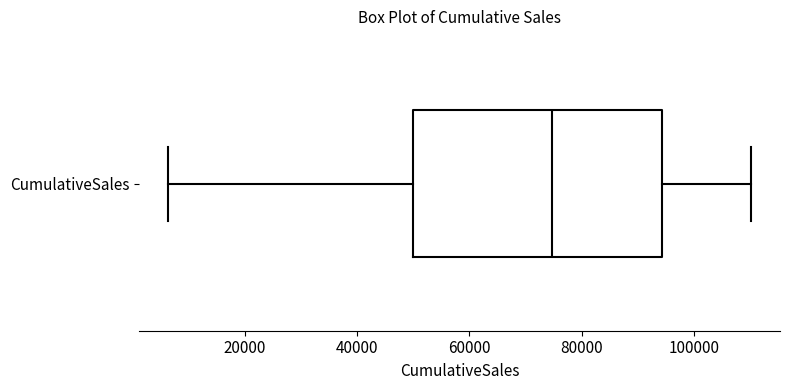

Transcribe this box plot: give where the median line is, the range the box spans, and where the two whiskers end, as read against the x-axis. The values are not printed on the chart, so give them approximately, as read against the axis.

median 74000, box 50000 to 94000, whiskers 6000 to 110000